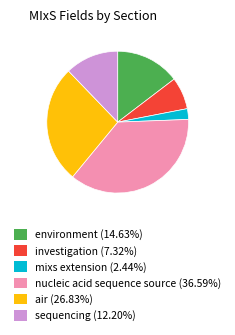

Combined, do air (26.83%) and investigation (7.32%) account for over 50%?

No